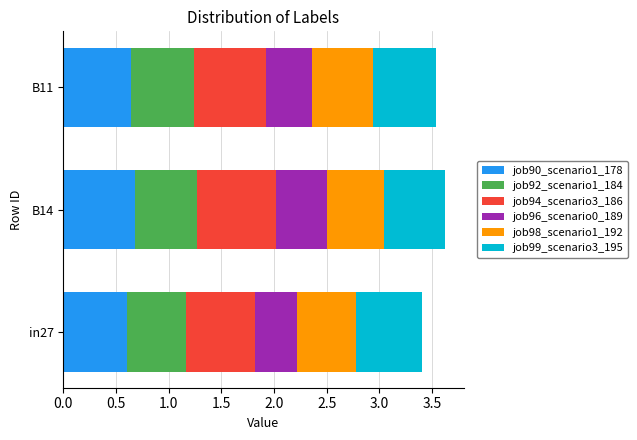

What is the total value across all series at B14?

3.6